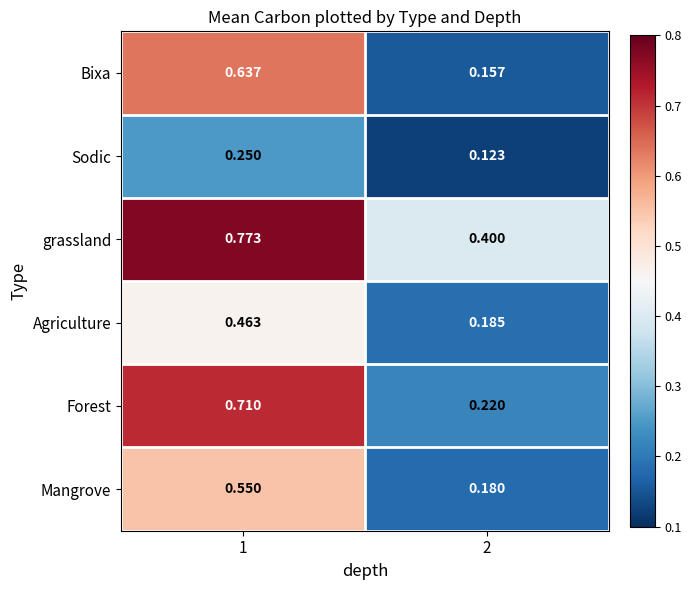

Which series has the largest total across all categories?

grassland